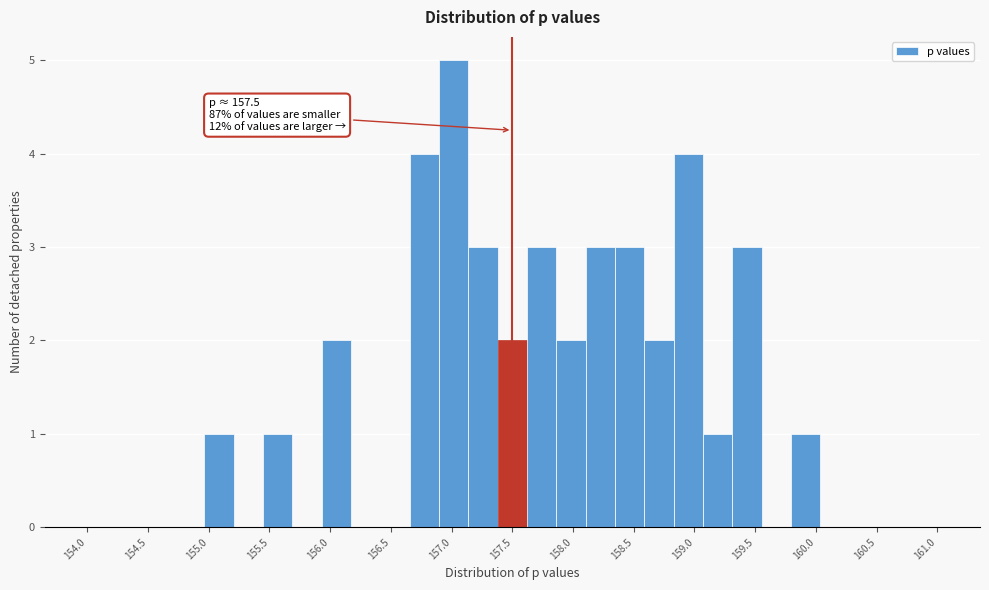

Over which range of the x-axis is the bar tallest?

156.90 to 157.15